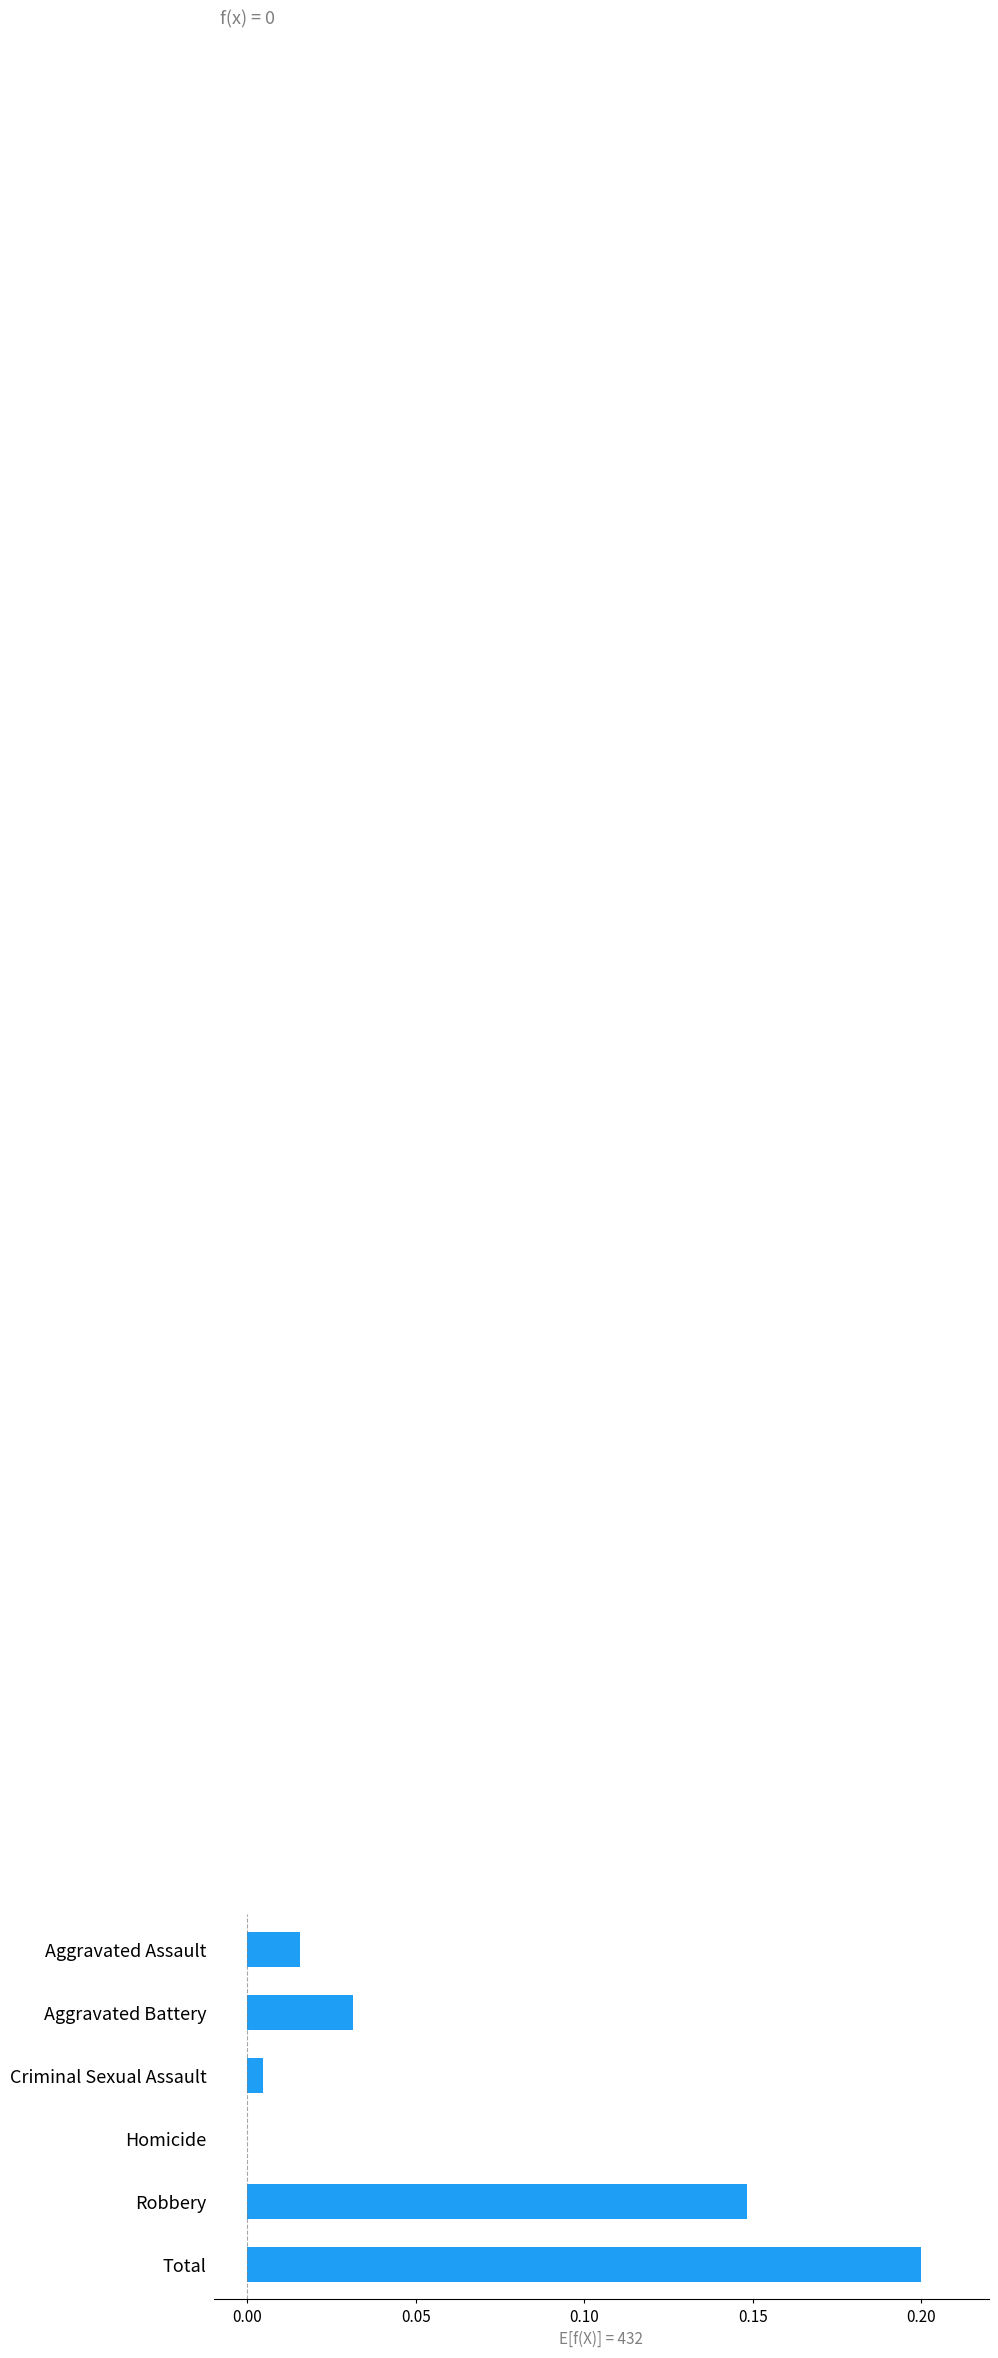

The chart shows a value of 0.2 at Total. True or false?

True